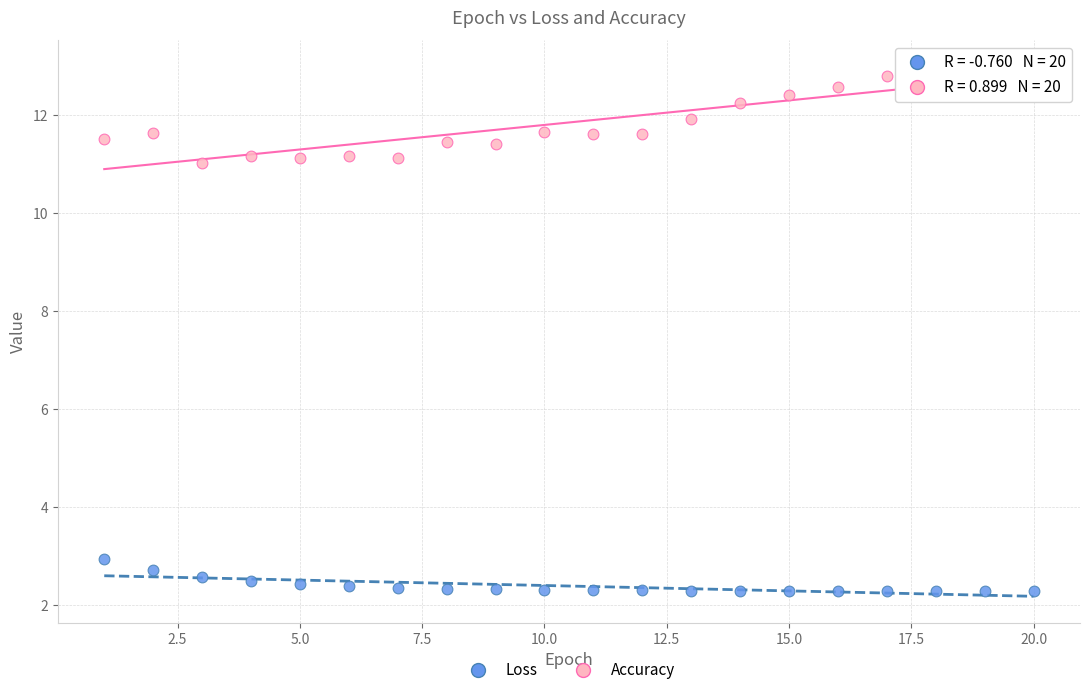

Which series reaches the minimum Y coordinate?

Loss